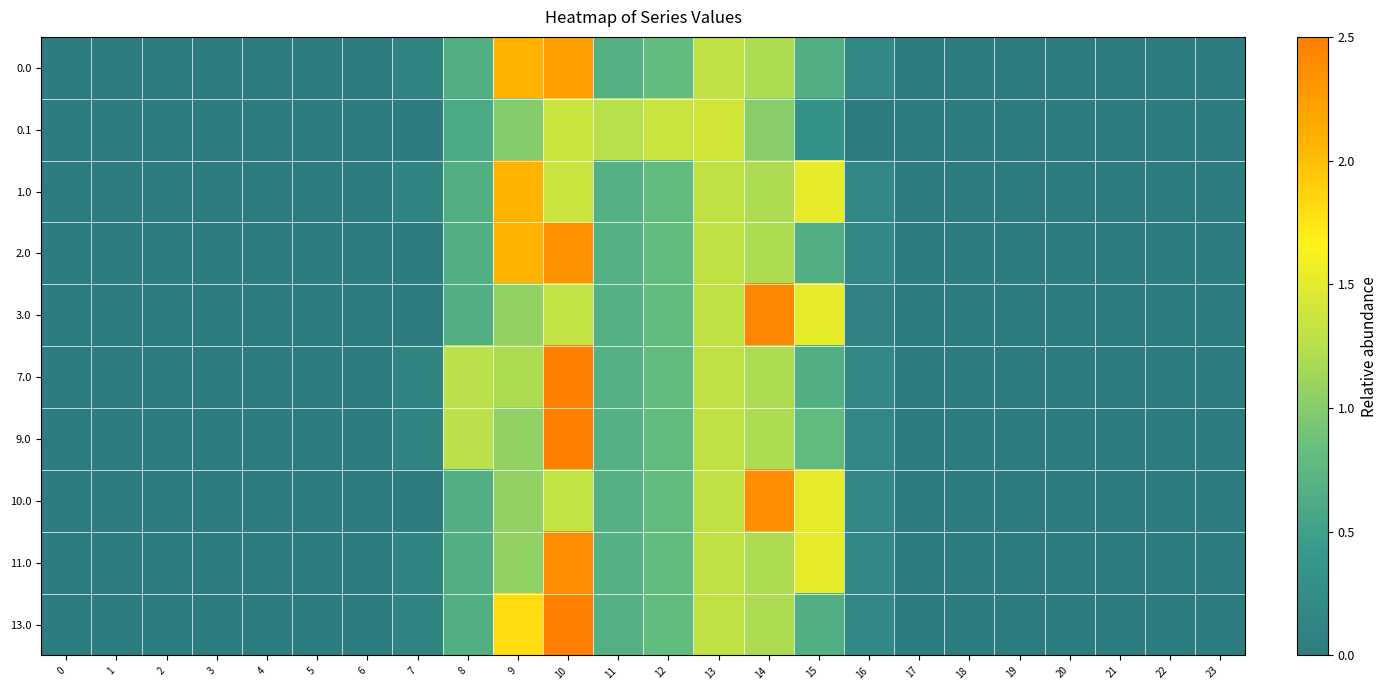

What is the greatest value displayed?

2.5